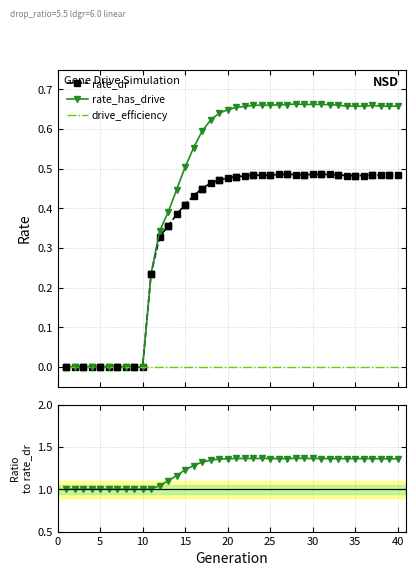

Which series has the largest Y range (max minus min)?

rate_has_drive